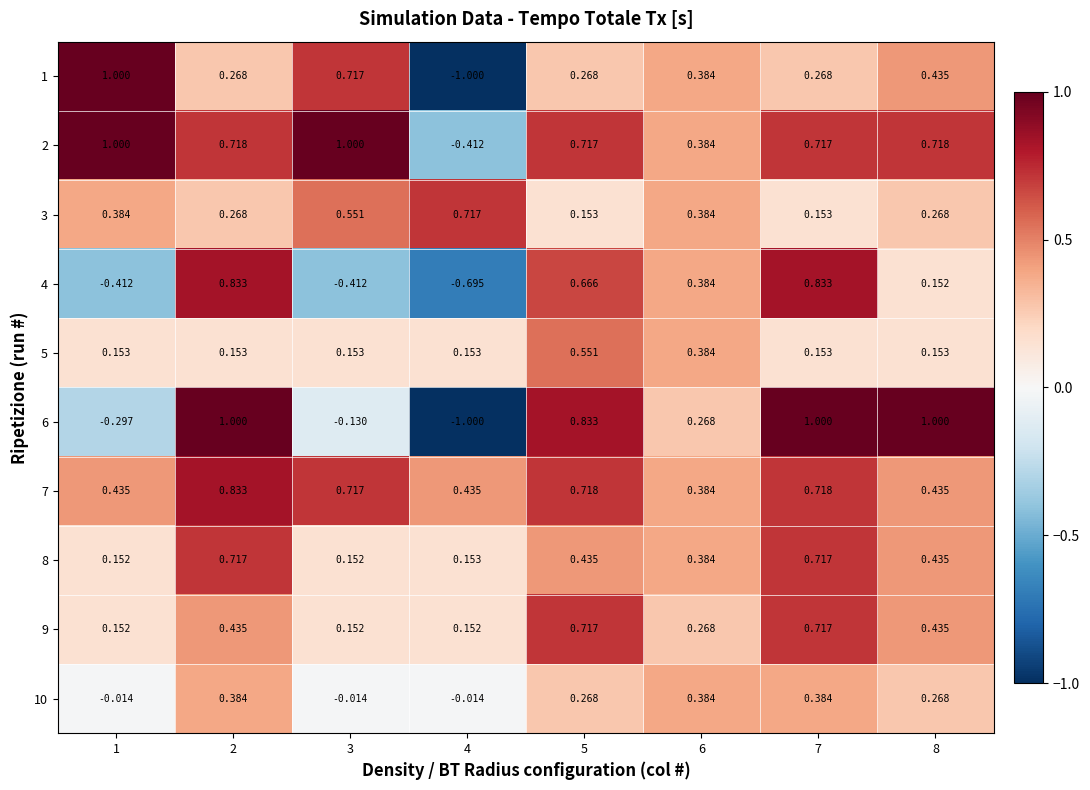

Is the value of 1 at 6 greater than the value of 4 at 5?

No